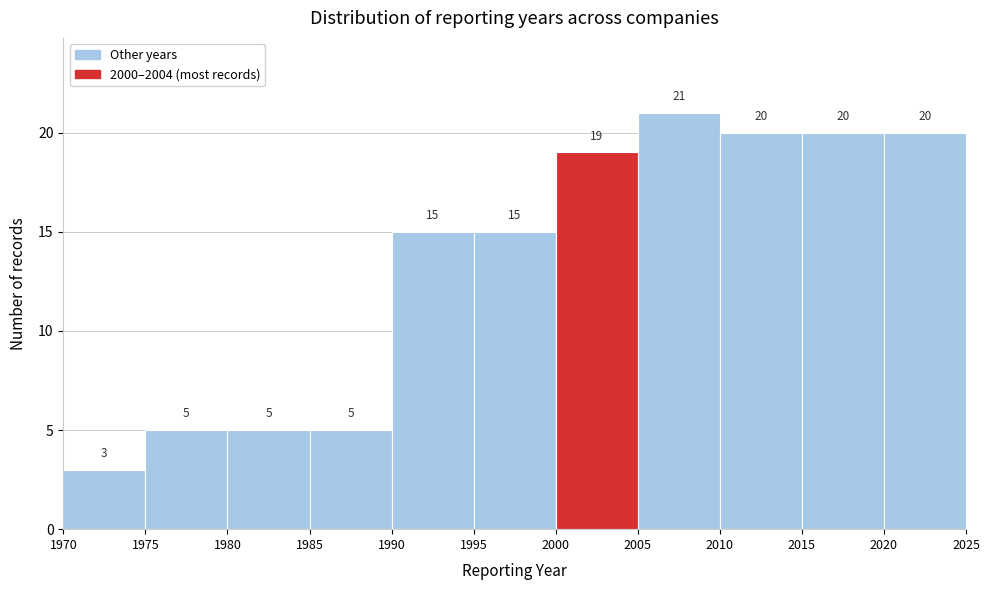

Reading left to right, list every bar in this chart as the range it spans on the x-axis followed by its height.

1970 to 1975: 3
1975 to 1980: 5
1980 to 1985: 5
1985 to 1990: 5
1990 to 1995: 15
1995 to 2000: 15
2000 to 2005: 19
2005 to 2010: 21
2010 to 2015: 20
2015 to 2020: 20
2020 to 2025: 20